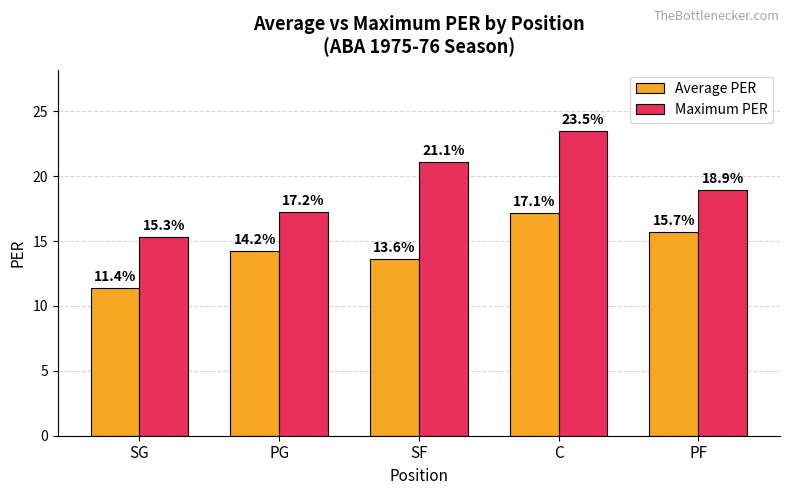

What is the lowest value of the Maximum PER series?

15.3